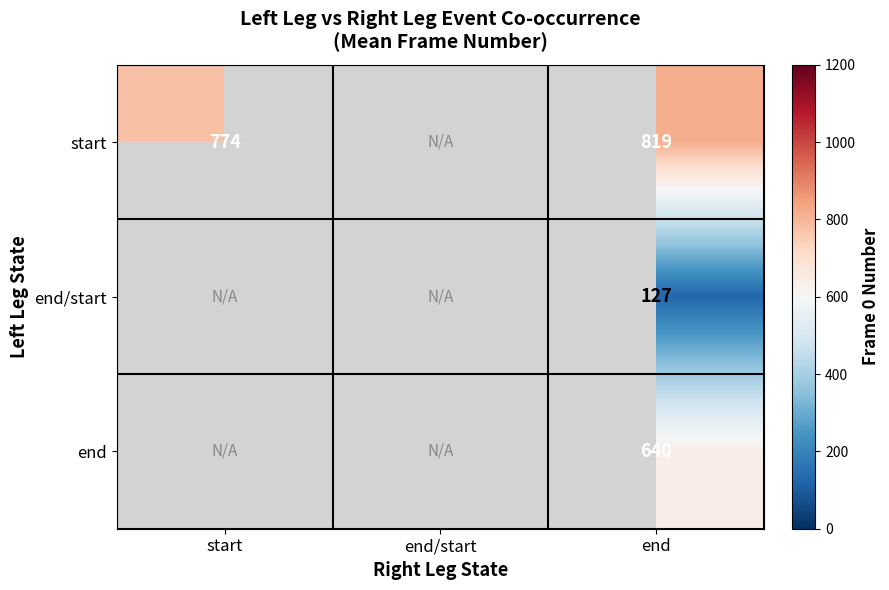

The start series shows 774.0 at start. True or false?

True